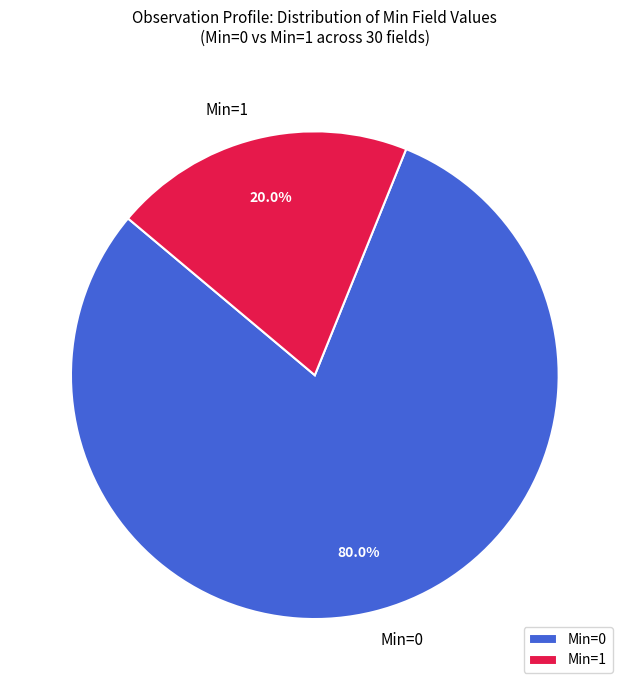

What is the ratio of the value at Min=0 to the value at Min=1?

4.0